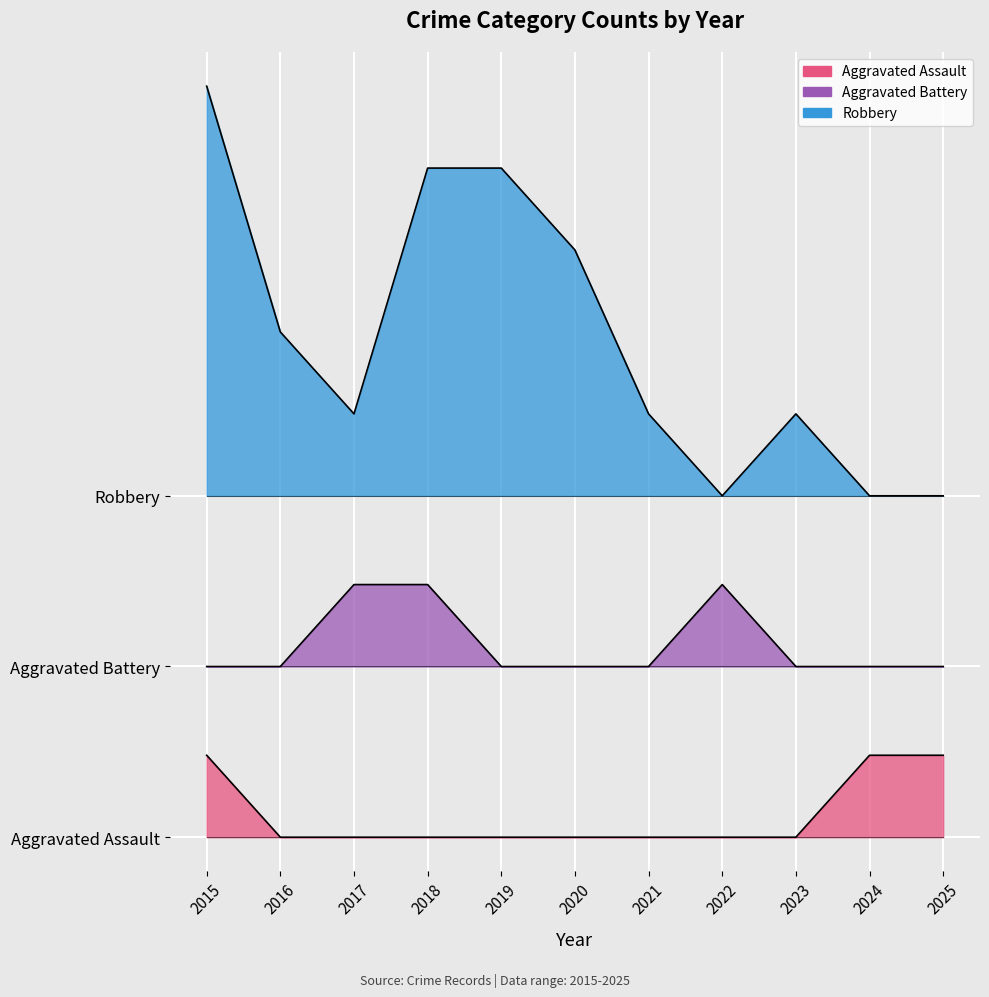

Rank the series by their maximum value, from highest to lowest.

Robbery, Aggravated Battery, Aggravated Assault